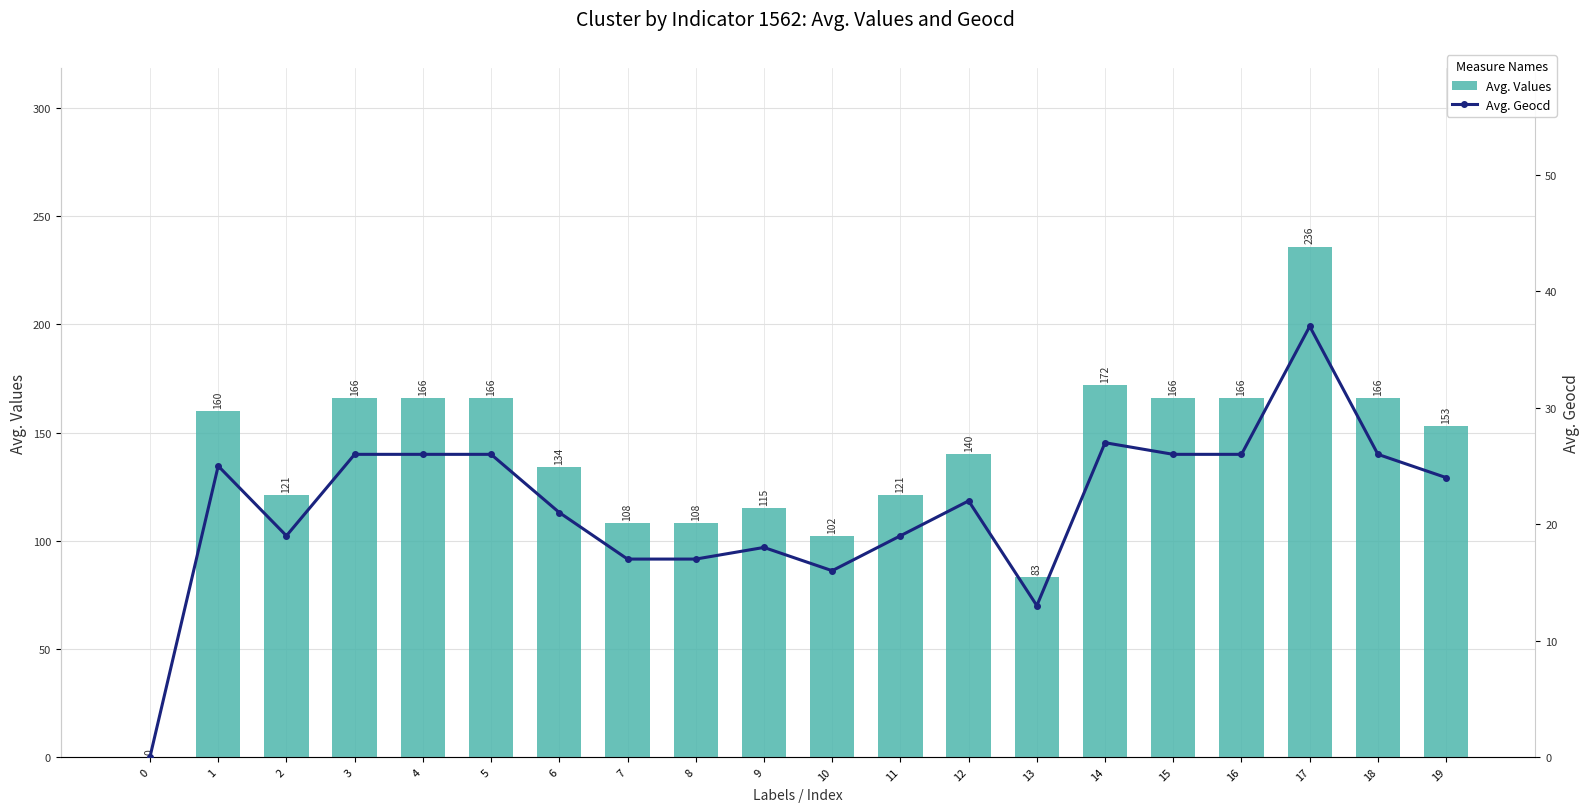

What is the sum of the Avg. Geocd values at 13 and 3?

39